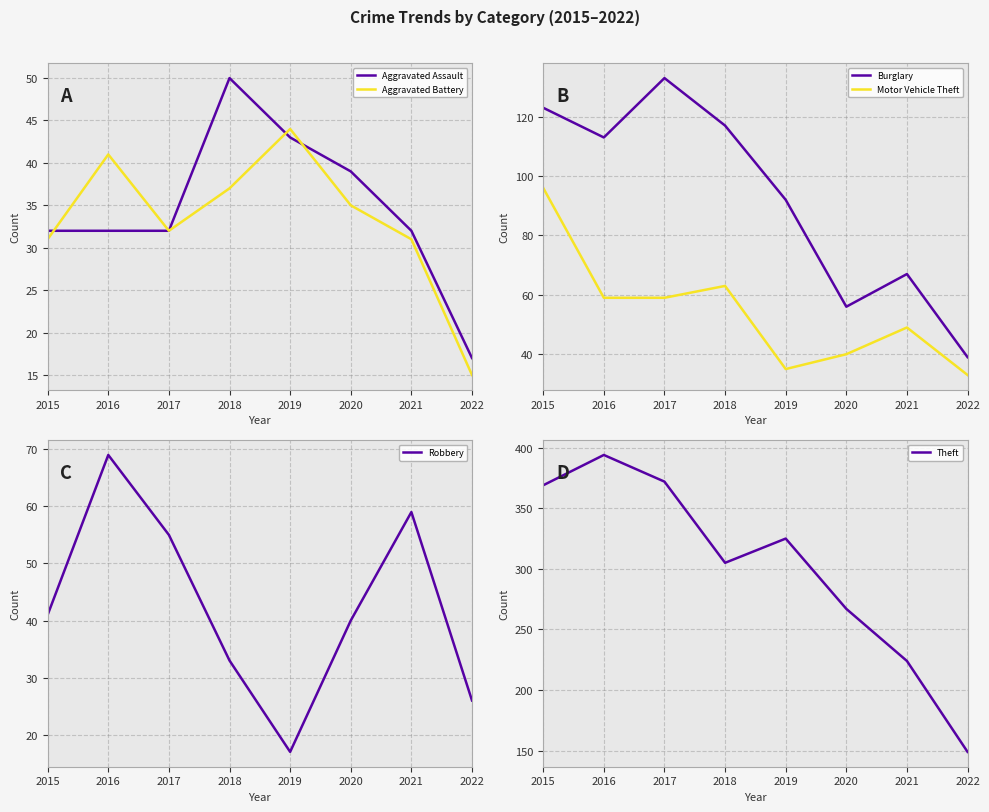

How many values in the Robbery series exceed 41?

3